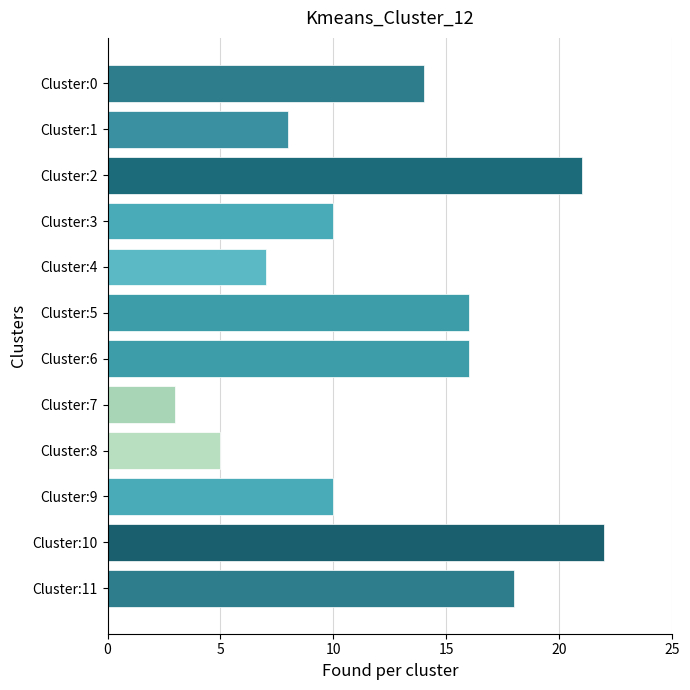

What is the difference between the maximum and minimum values?

19